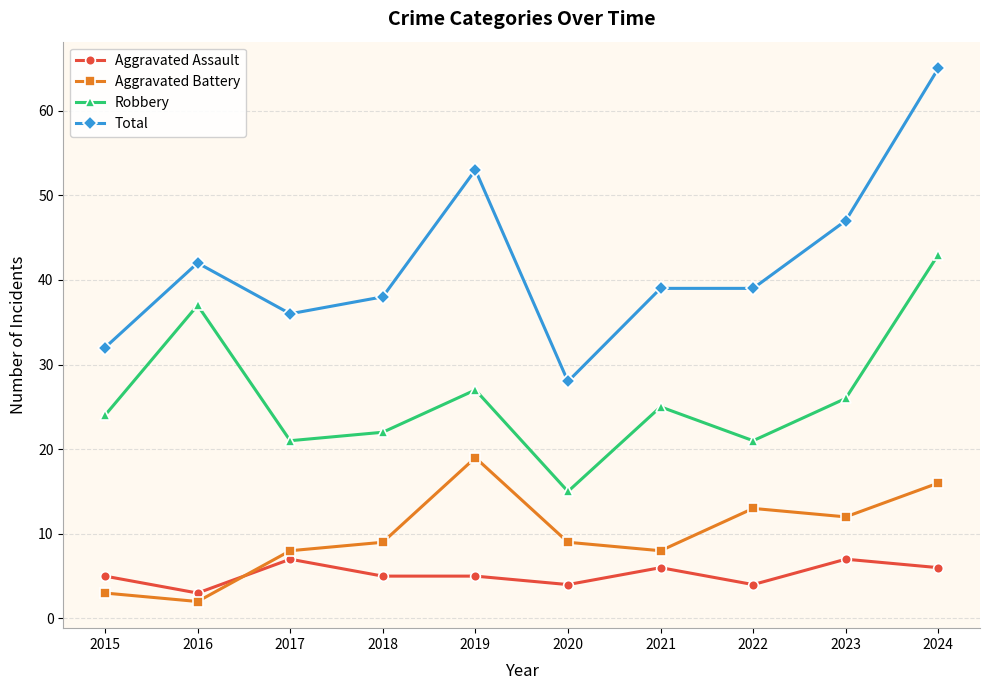

What is the difference between the maximum and minimum values in the Aggravated Battery series?

17